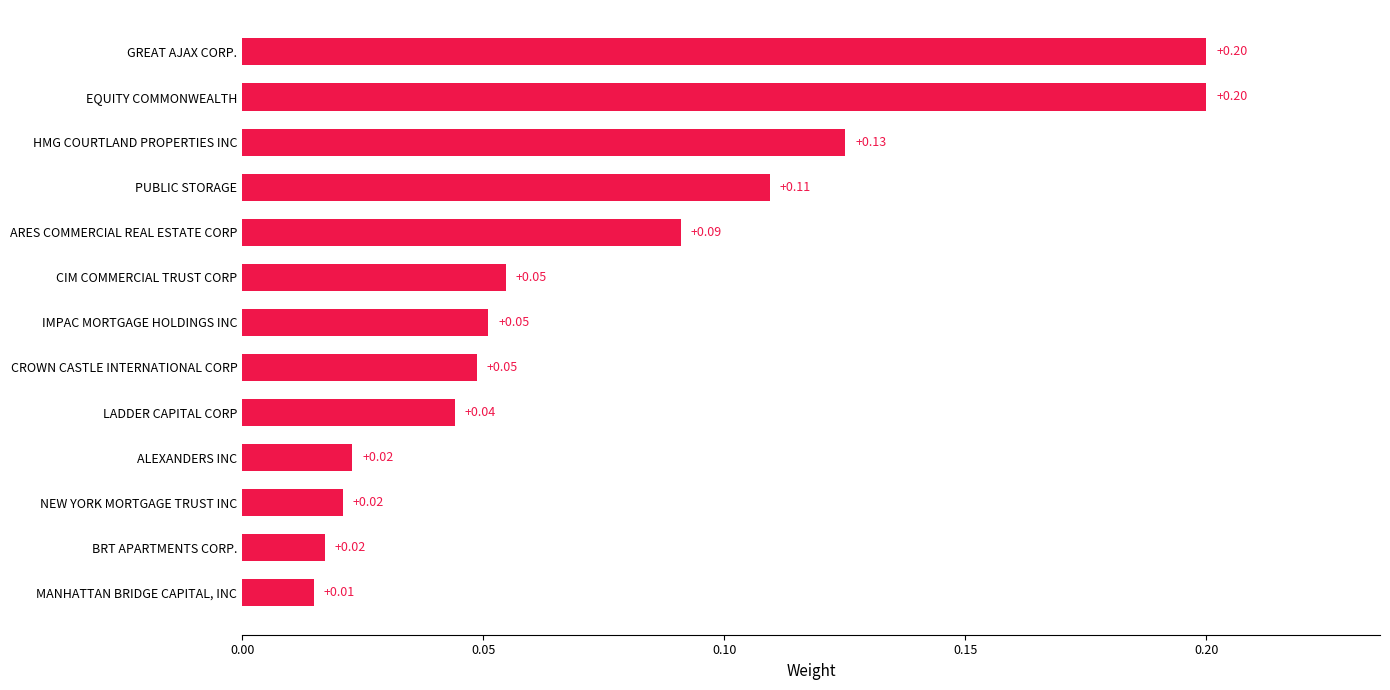

Where is the data nearest to the value 0?

MANHATTAN BRIDGE CAPITAL, INC